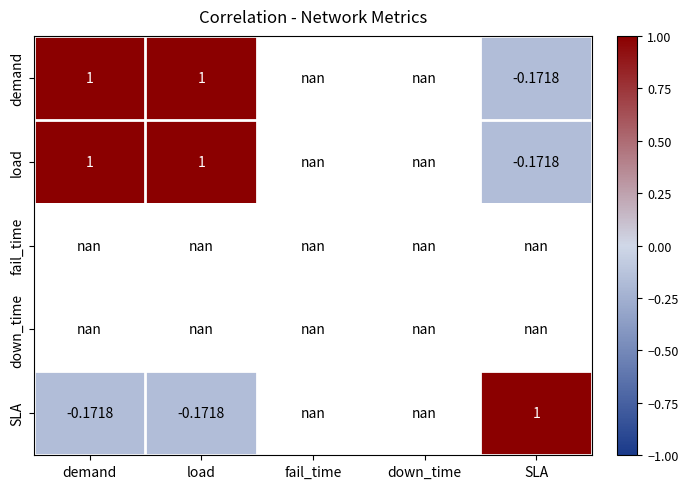

At which label does SLA reach its minimum?

demand